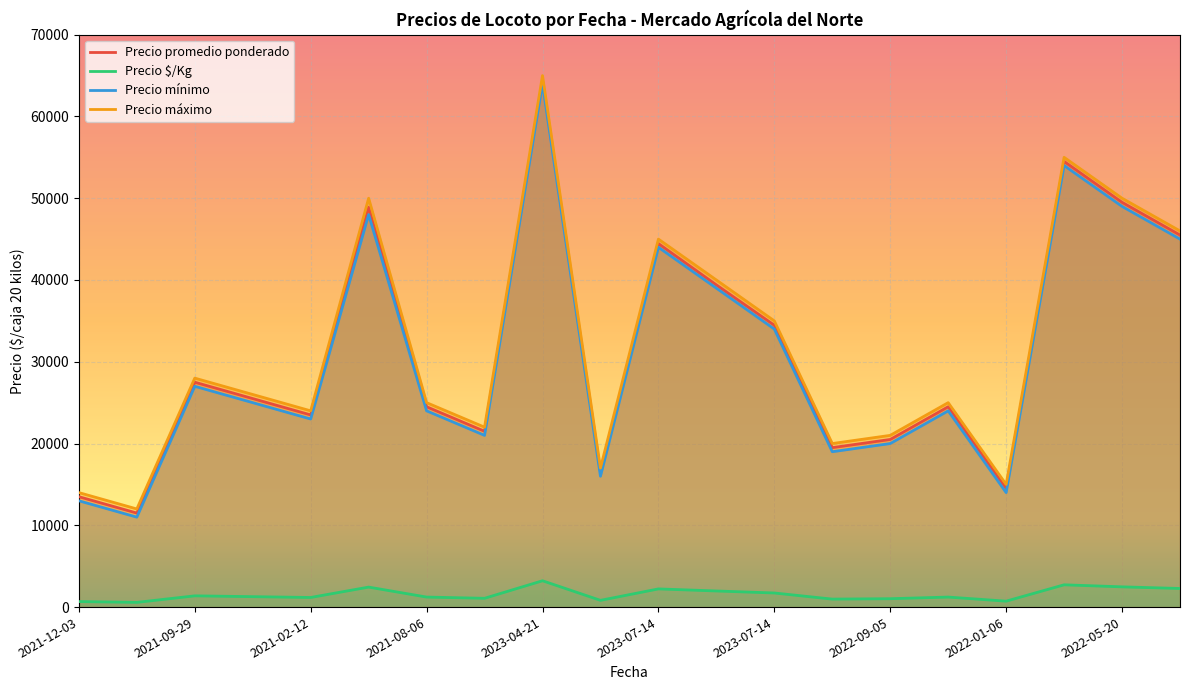

What is the total value across all series at 2021-05-28?

138775